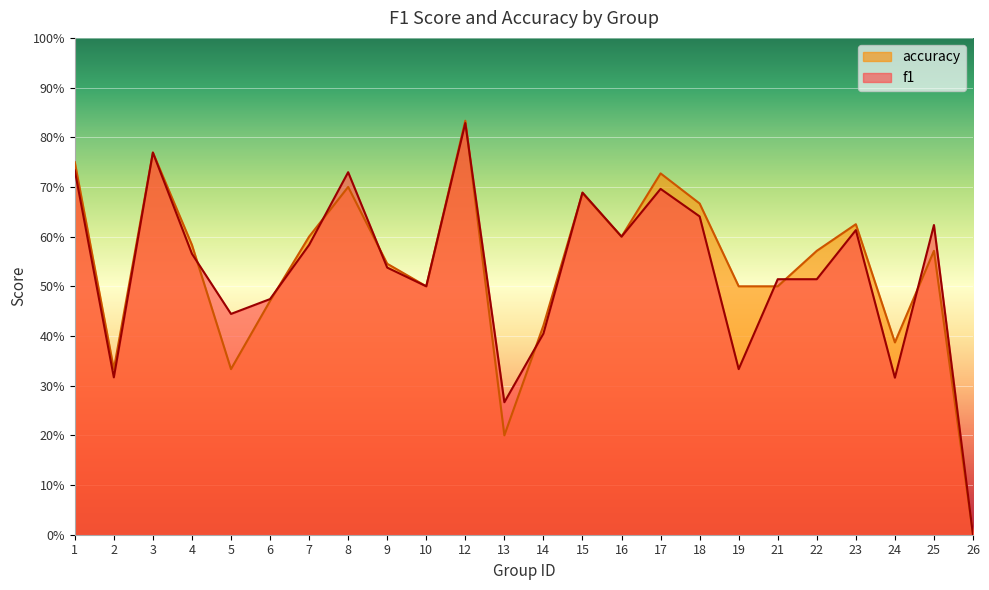

Which series has the largest total across all categories?

accuracy